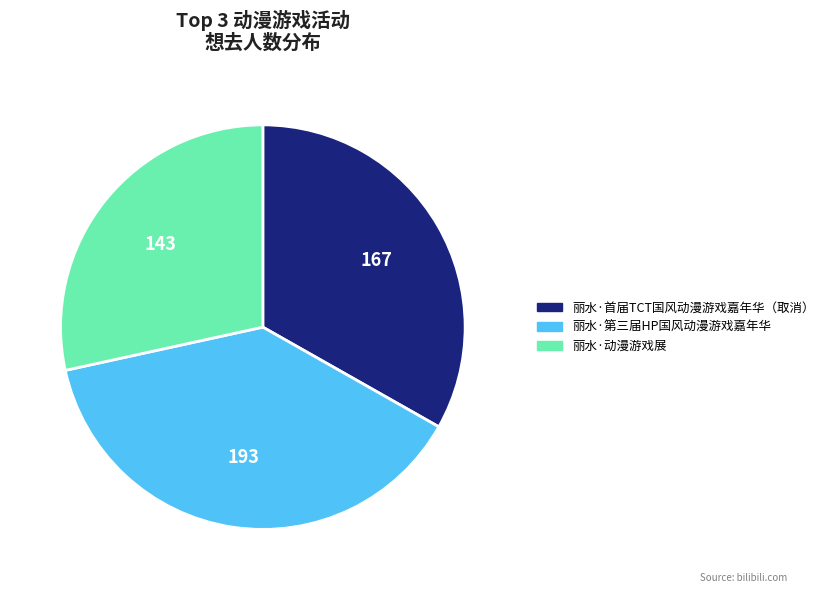

Does 丽水·动漫游戏展 account for over 50% of the chart?

No